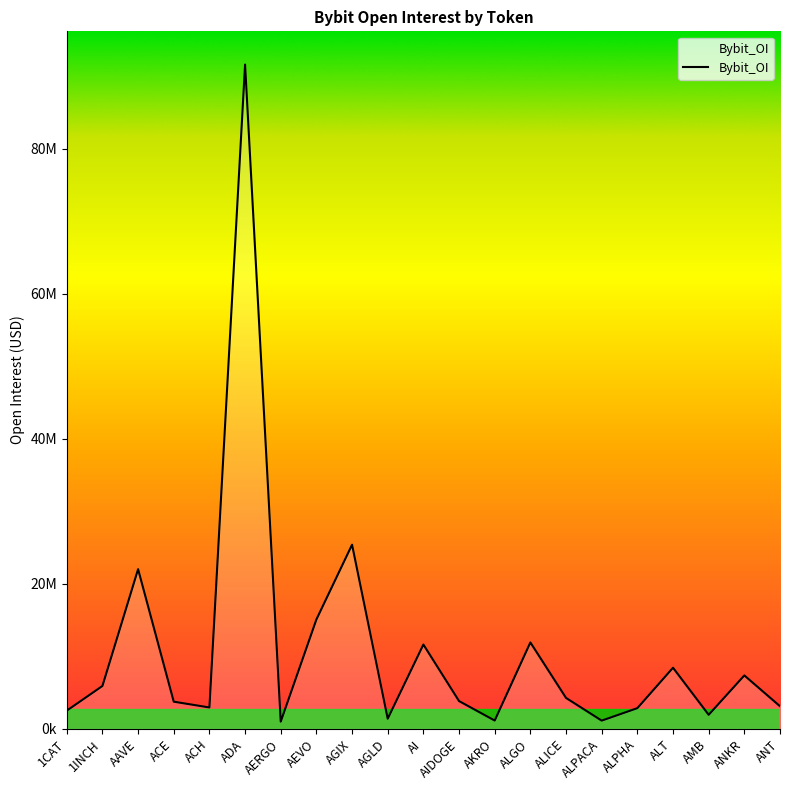

At which category does the data reach its first local valley?

ACH